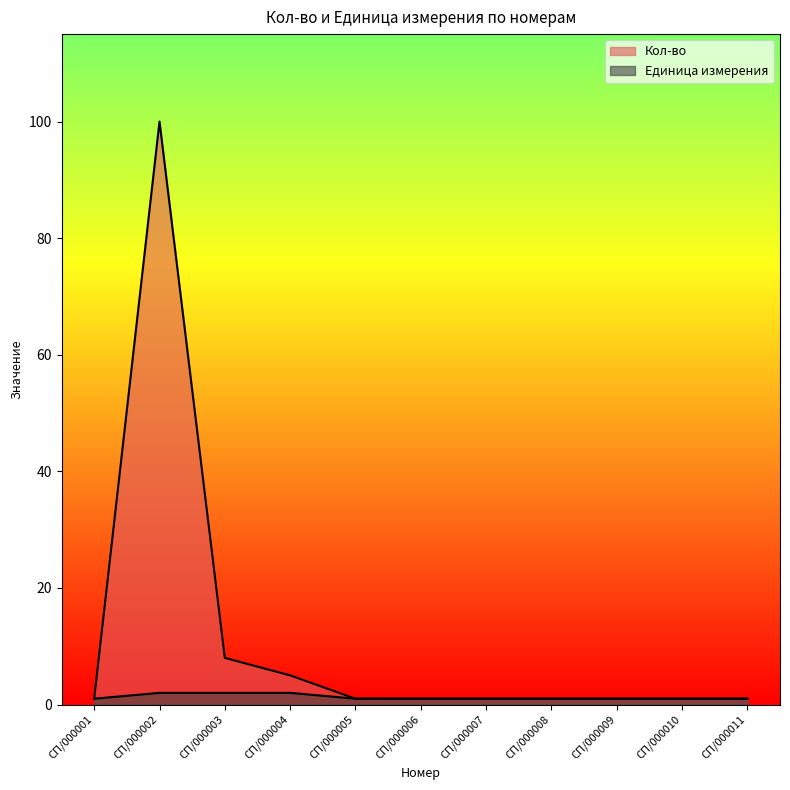

True or false: Кол-во and Единица измерения intersect in this chart.

False